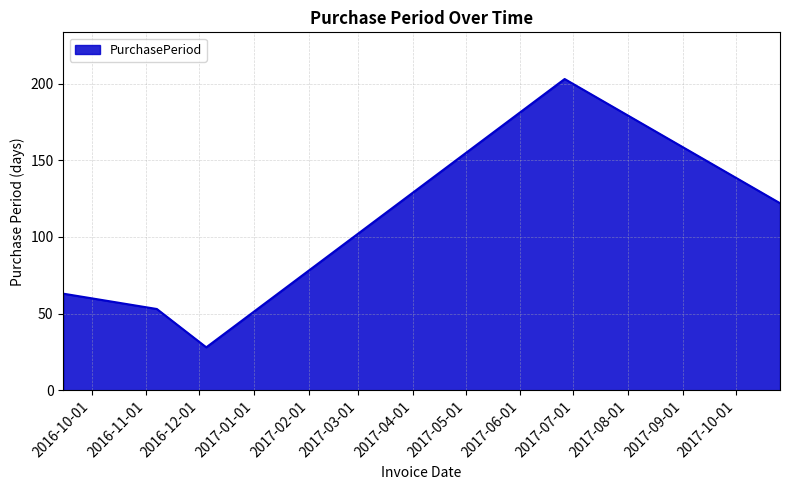

What is the difference between the second highest and second lowest values?

69